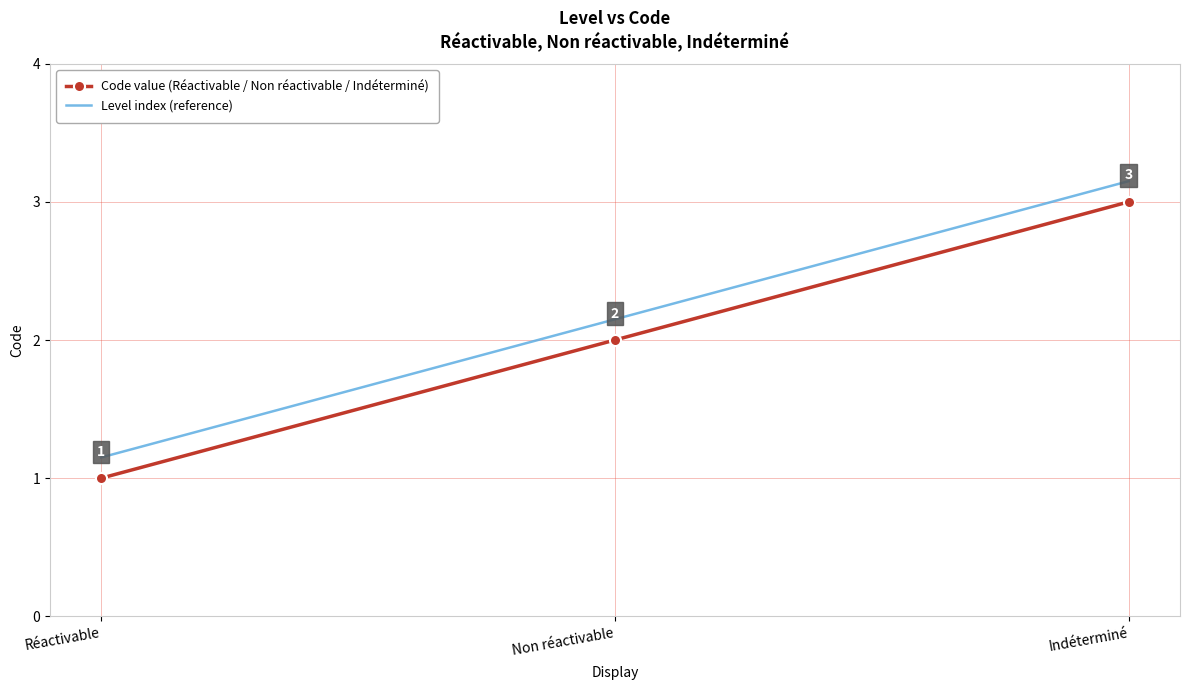

Count the Code value (Réactivable / Non réactivable / Indéterminé) values in the range 1 to 3.

3